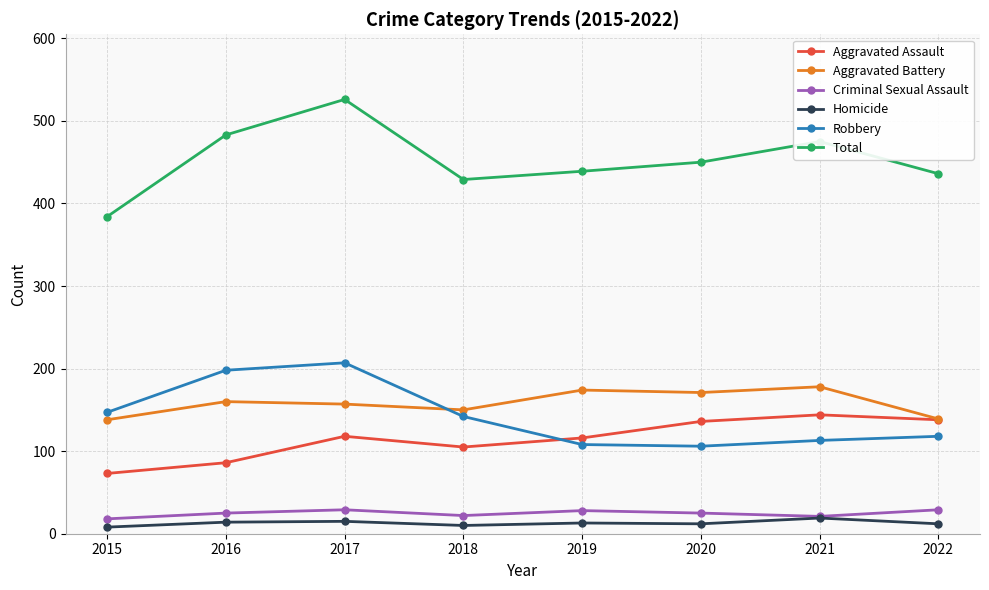

What is the difference between the maximum and minimum values in the Criminal Sexual Assault series?

11